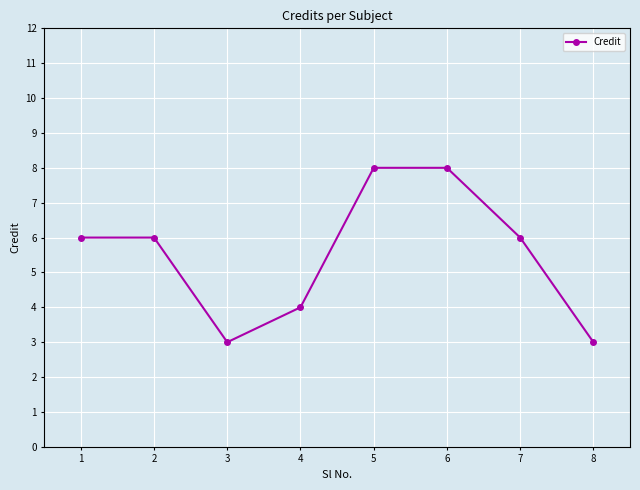

What is the minimum value shown in the chart?

3